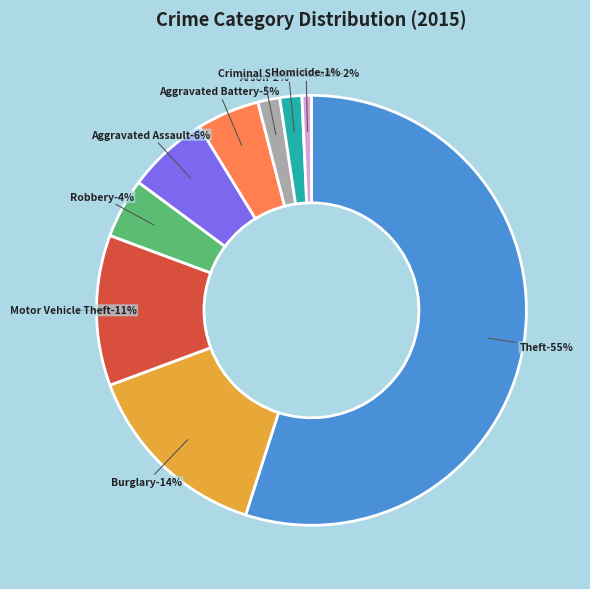

True or false: Aggravated Assault accounts for 6% of the total.

True